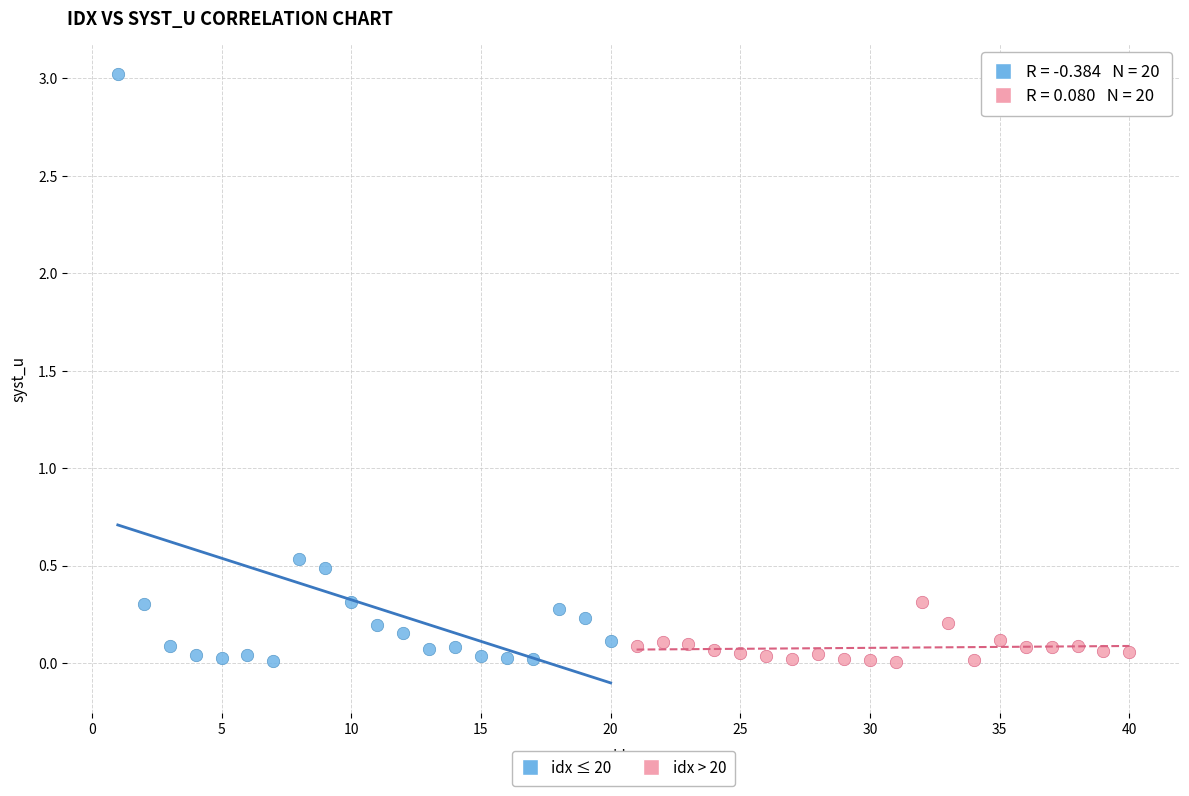

Which series has the widest spread of Y values?

idx ≤ 20